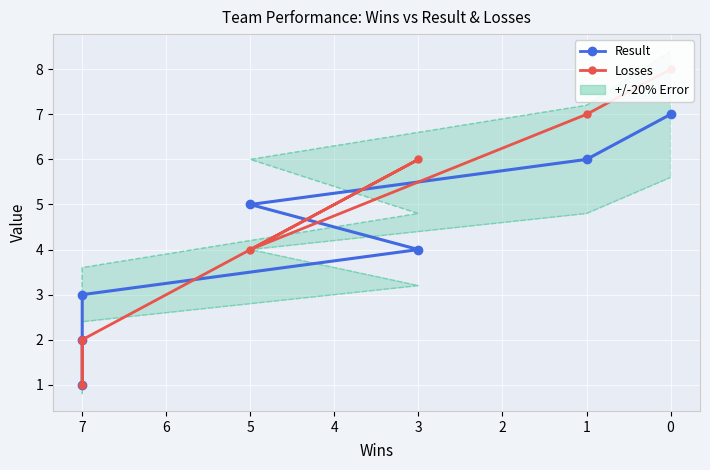

What is the difference between the second highest and minimum values in the Result series?

5